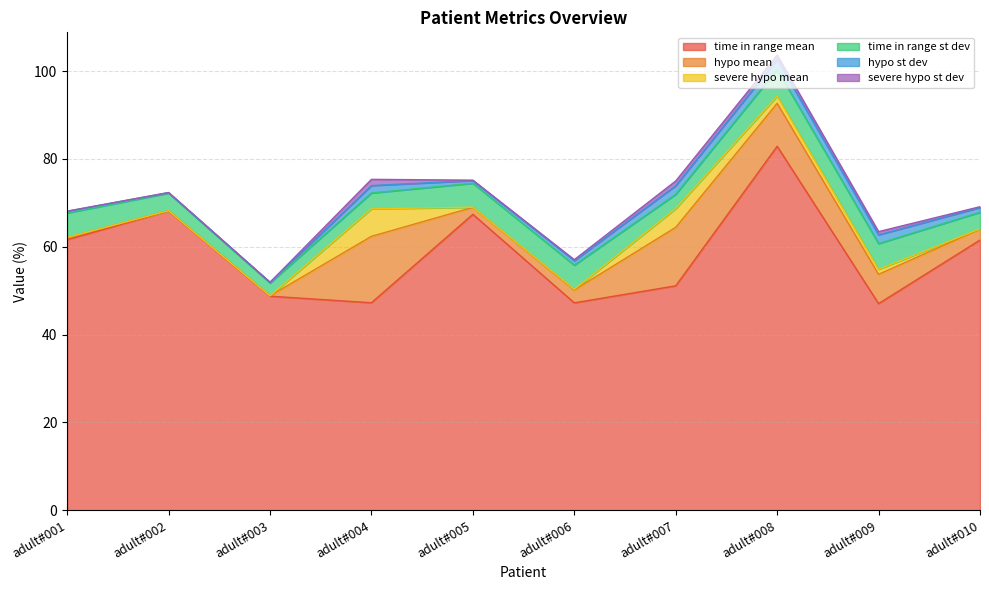

List the labels in order of hypo mean value, largest first.

adult#004, adult#007, adult#008, adult#009, adult#006, adult#010, adult#005, adult#001, adult#003, adult#002